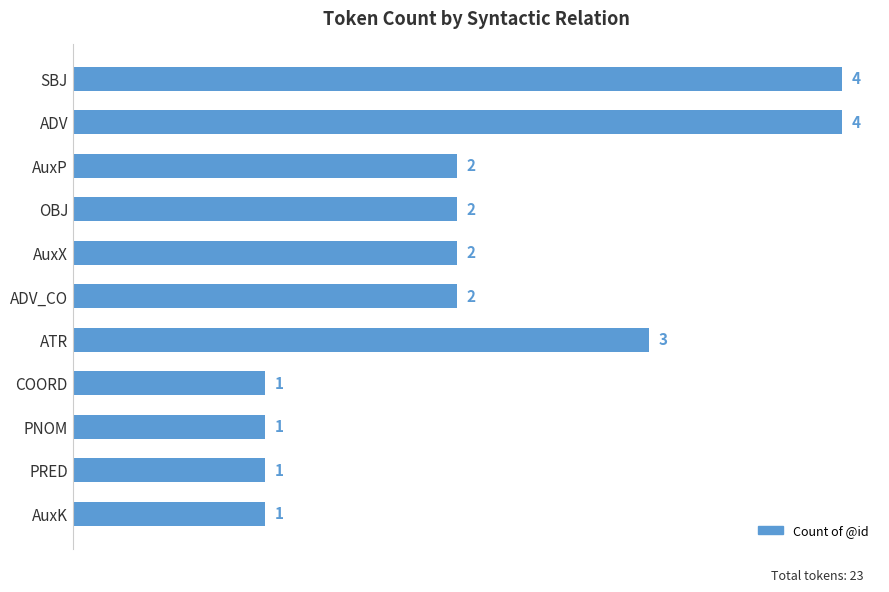

Count the number of data series in this chart.

1